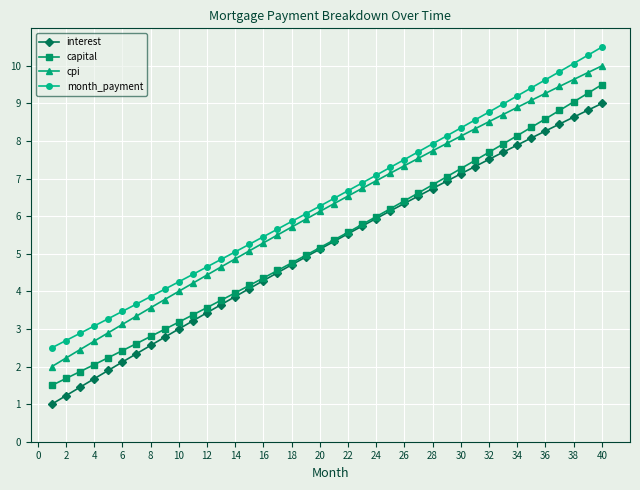

Rank the series by their average value, from lowest to highest.

interest, capital, cpi, month_payment